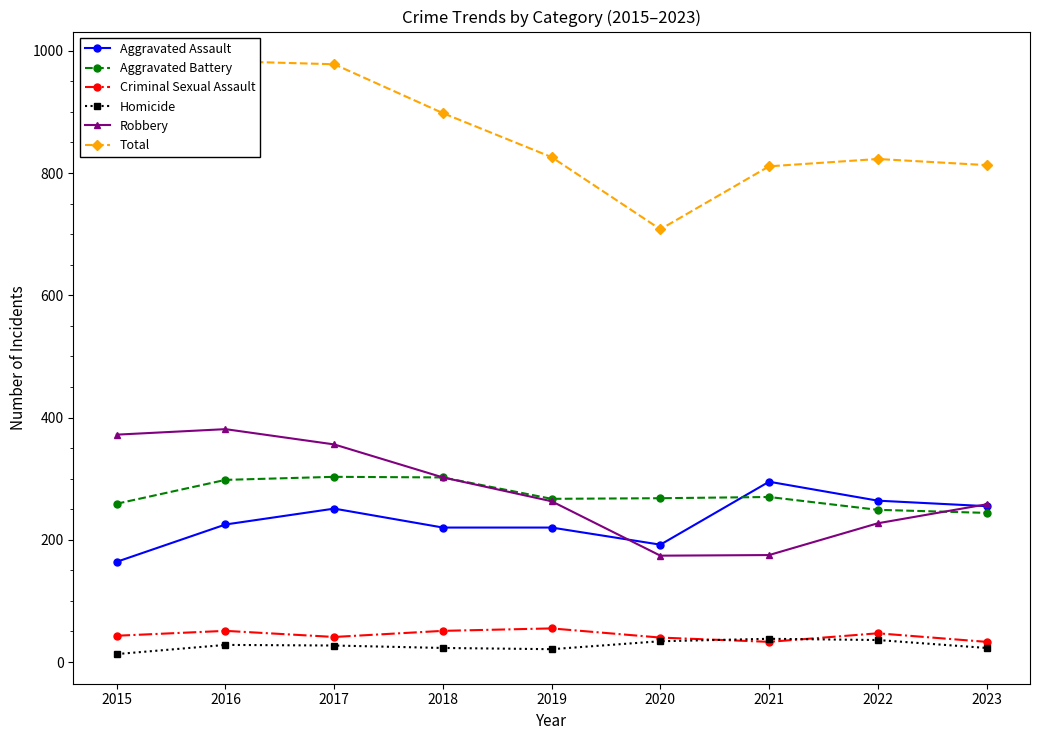

Where is Robbery nearest to the value 277?

2019